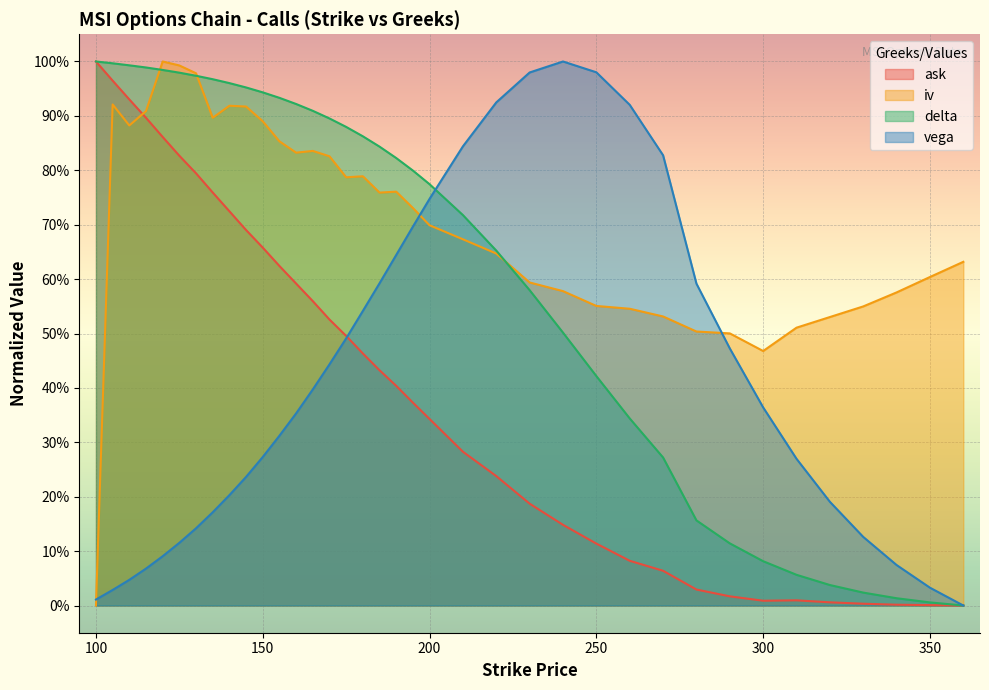

Is the value of iv at 300 greater than the value of ask at 140?

No